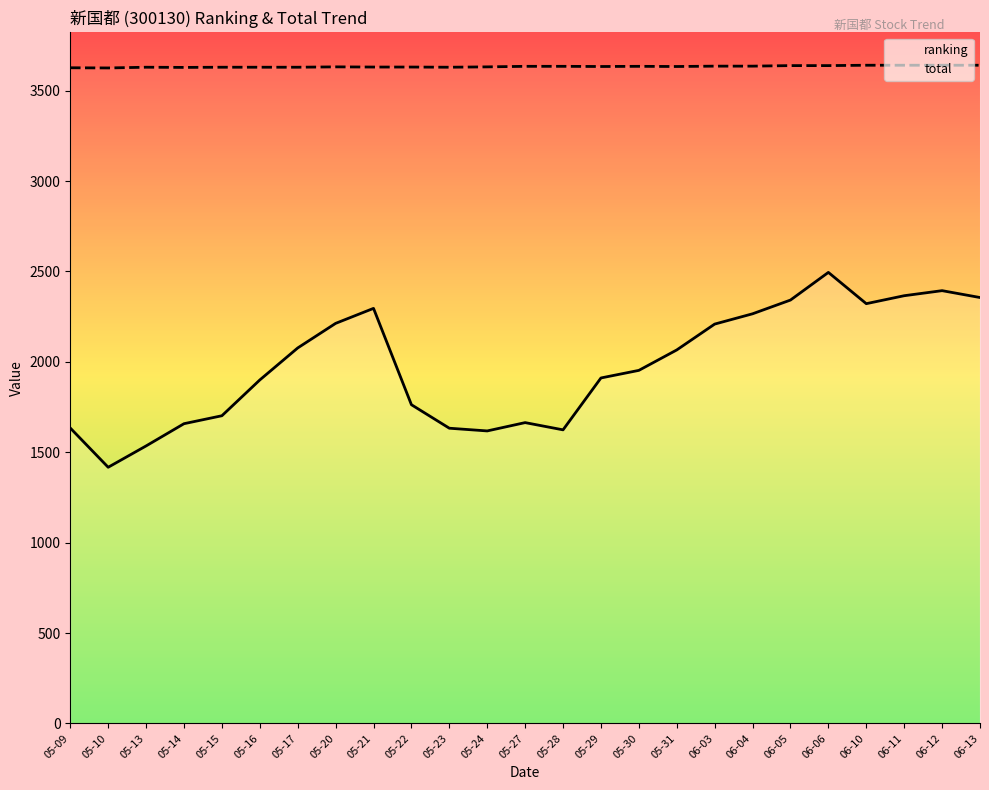

What is the difference between the second highest and minimum values in the total series?

15